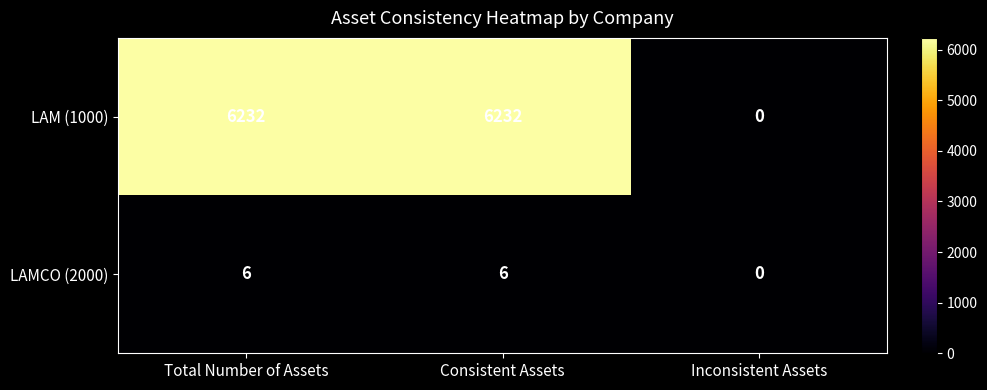

What is the sum of the LAM (1000) values at Consistent Assets and Total Number of Assets?

12464